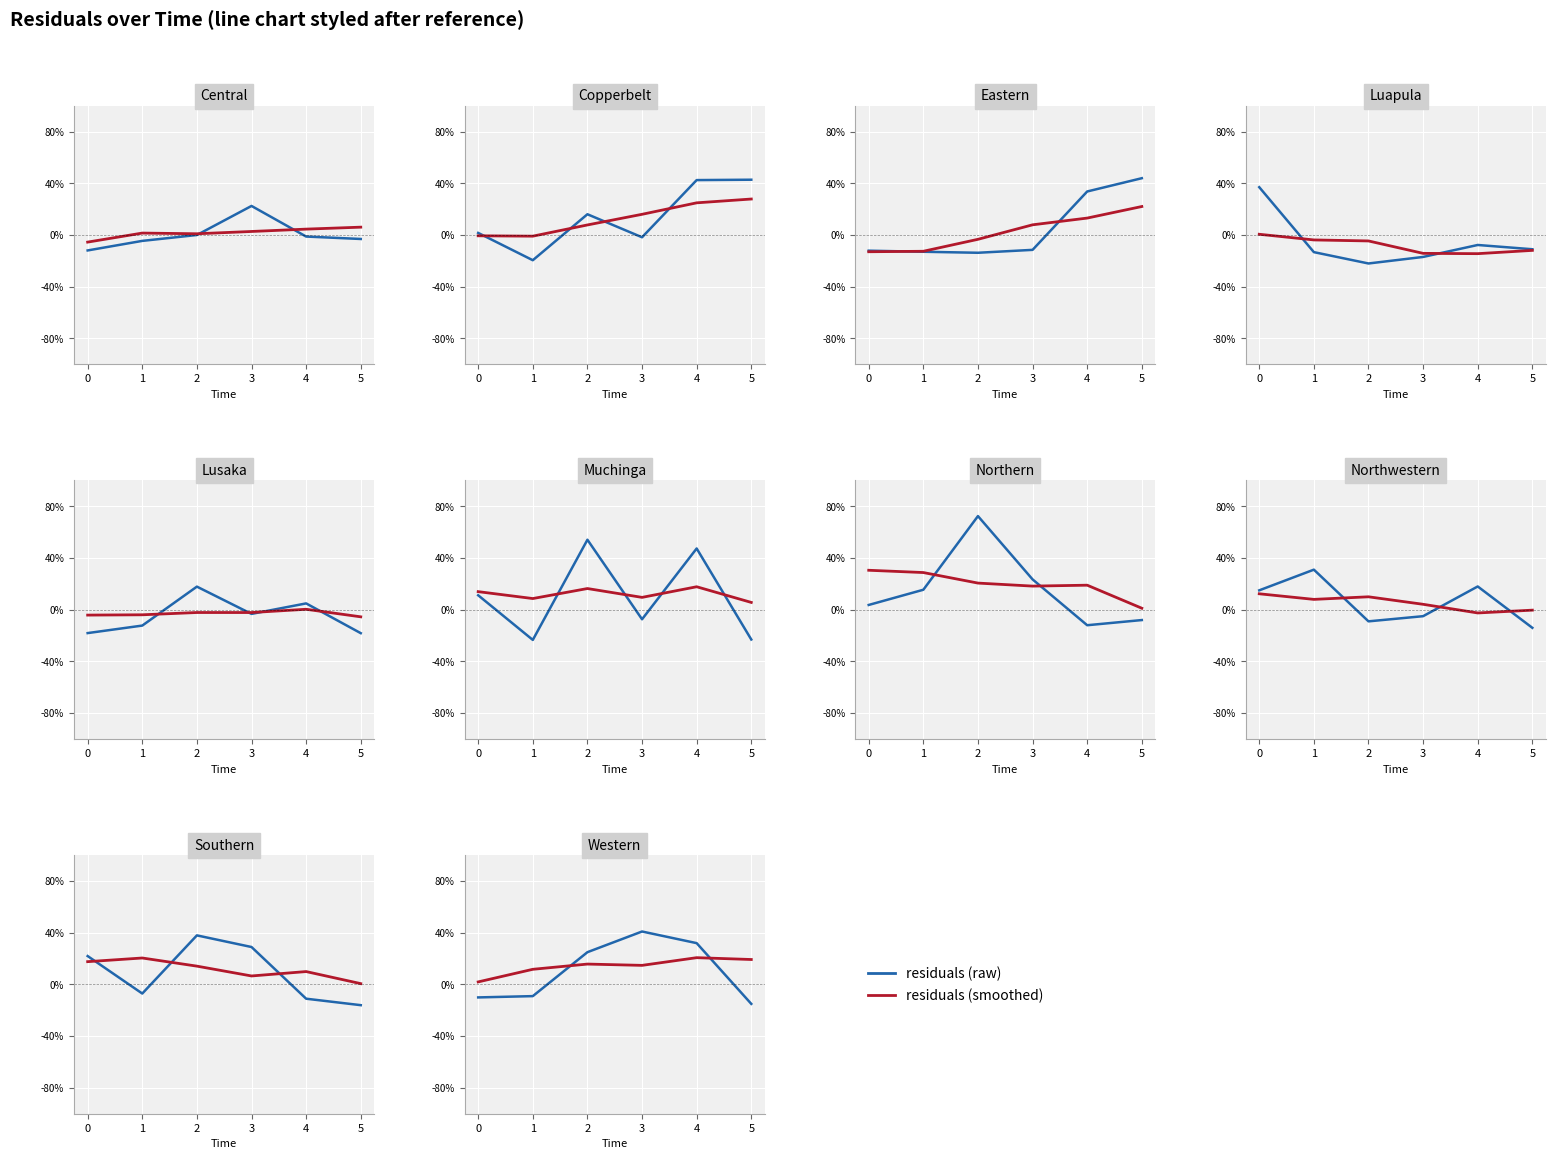

Where is the first local maximum for residuals (raw)?

3